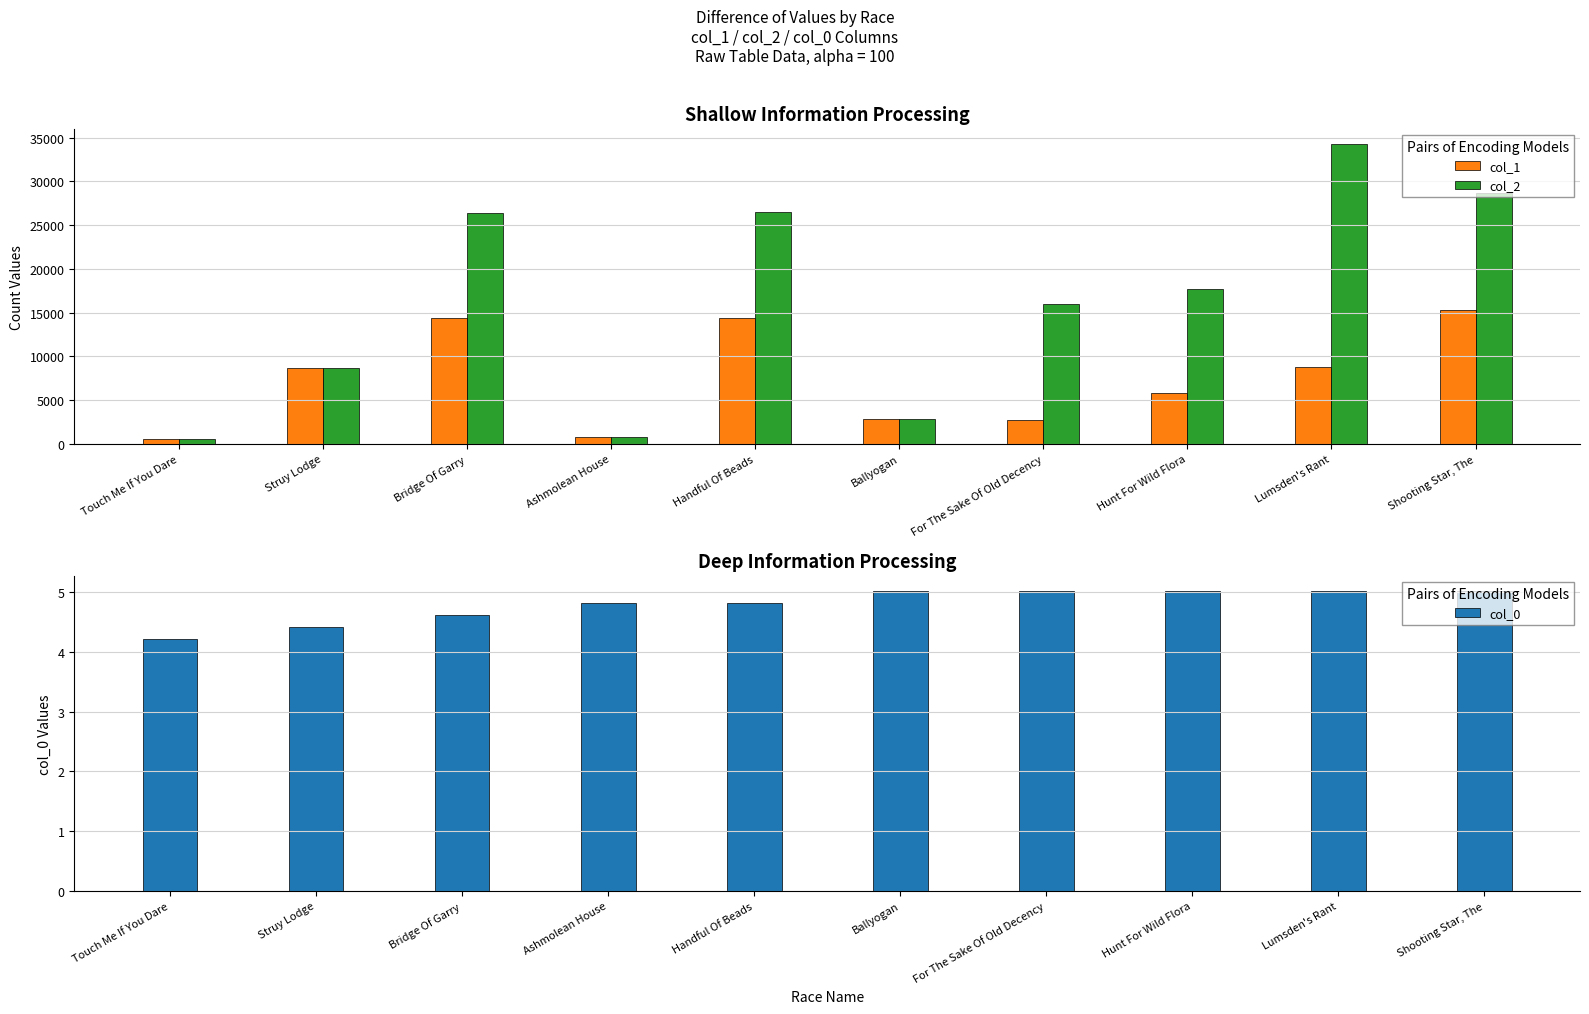

Which series changed the most between Bridge Of Garry and For The Sake Of Old Decency?

col_1